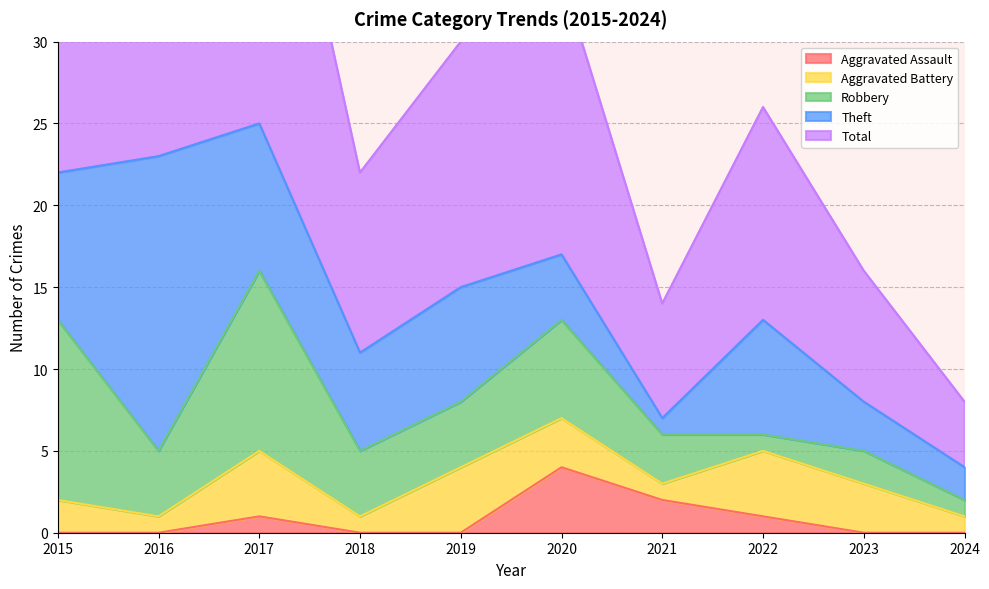

Count the Aggravated Assault values in the range 0 to 1.

8